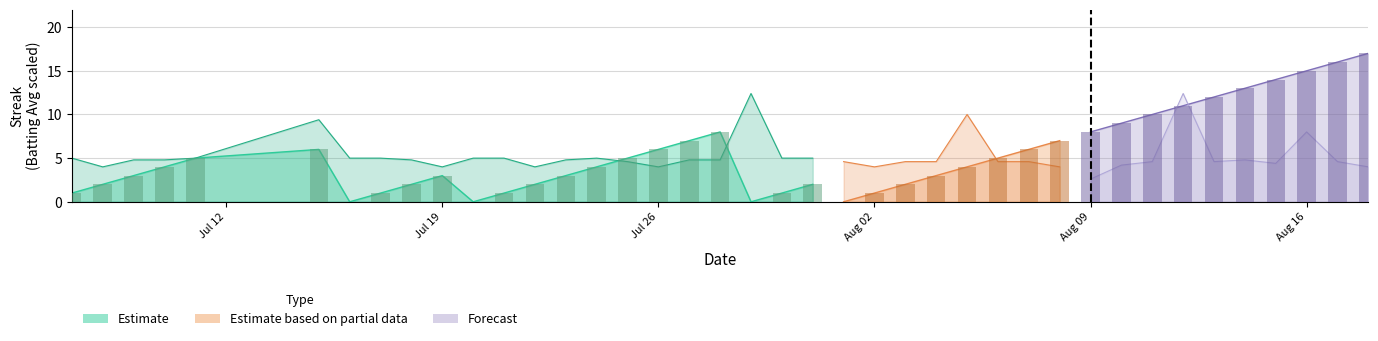

True or false: the data shows 26 at Aug 16.

False